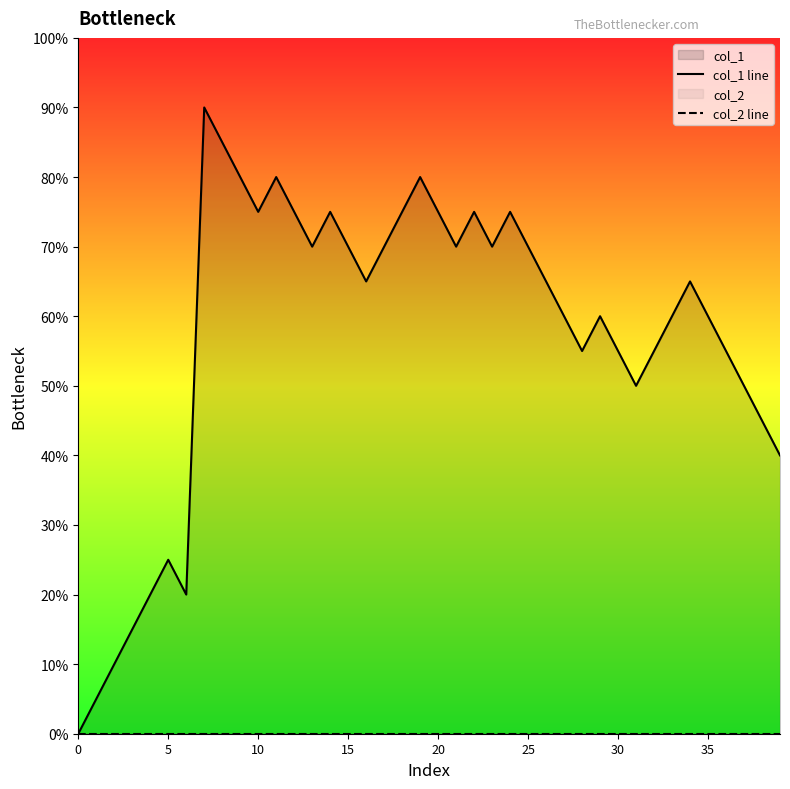

How many interior local peaks does the col_1 line series have?

9